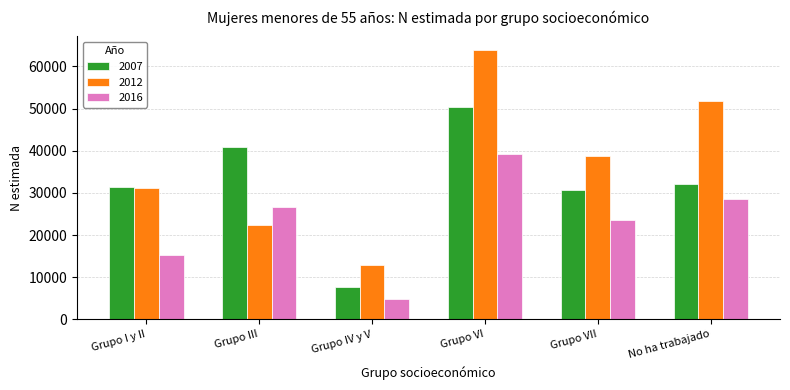

At which label is 2007 closest to 29031?

Grupo VII